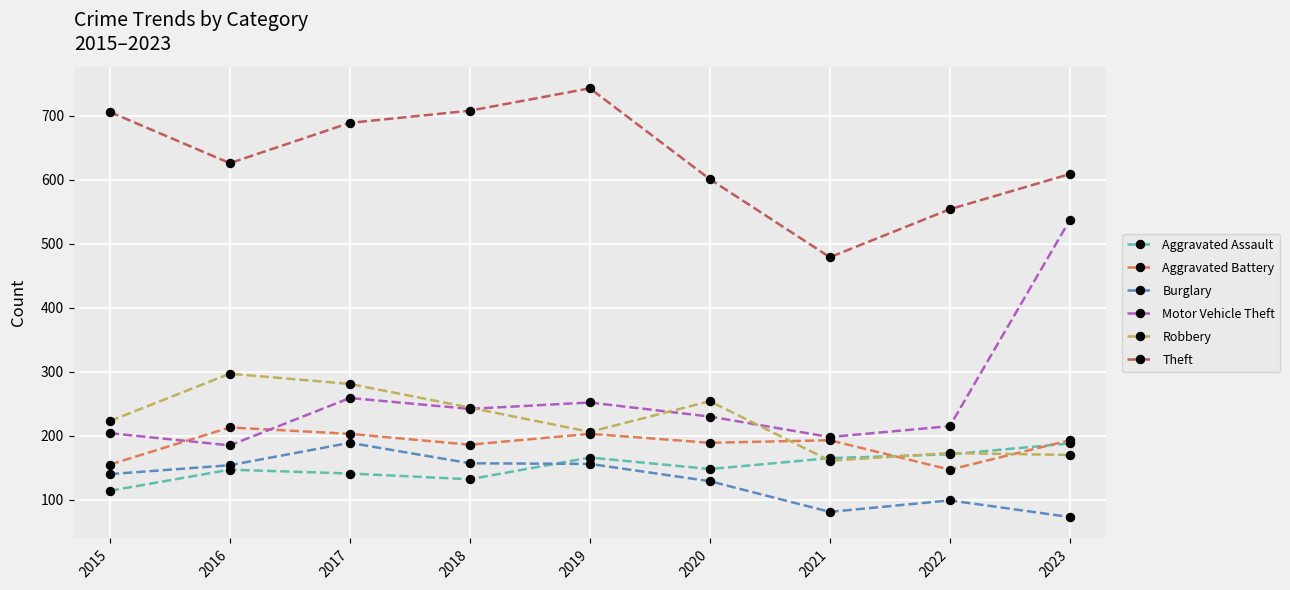

The Theft series shows 689 at 2017. True or false?

True